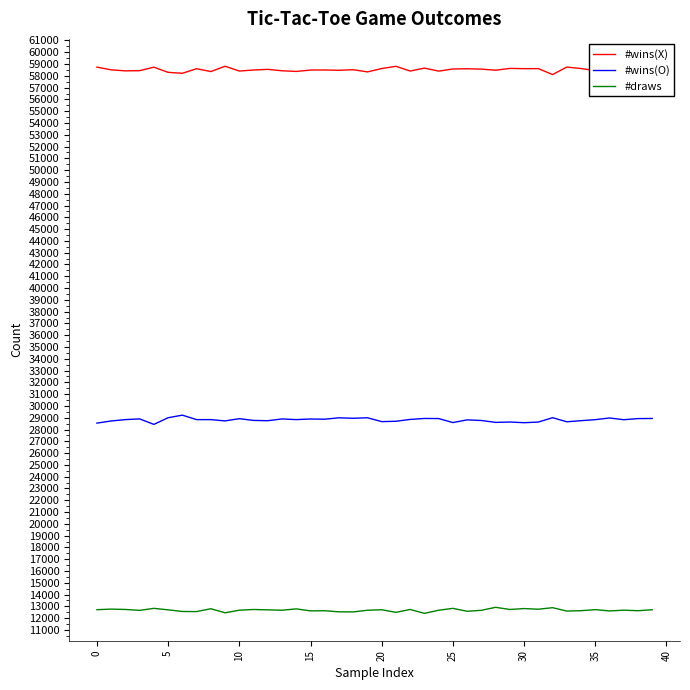

Which series has the largest total across all categories?

#wins(X)